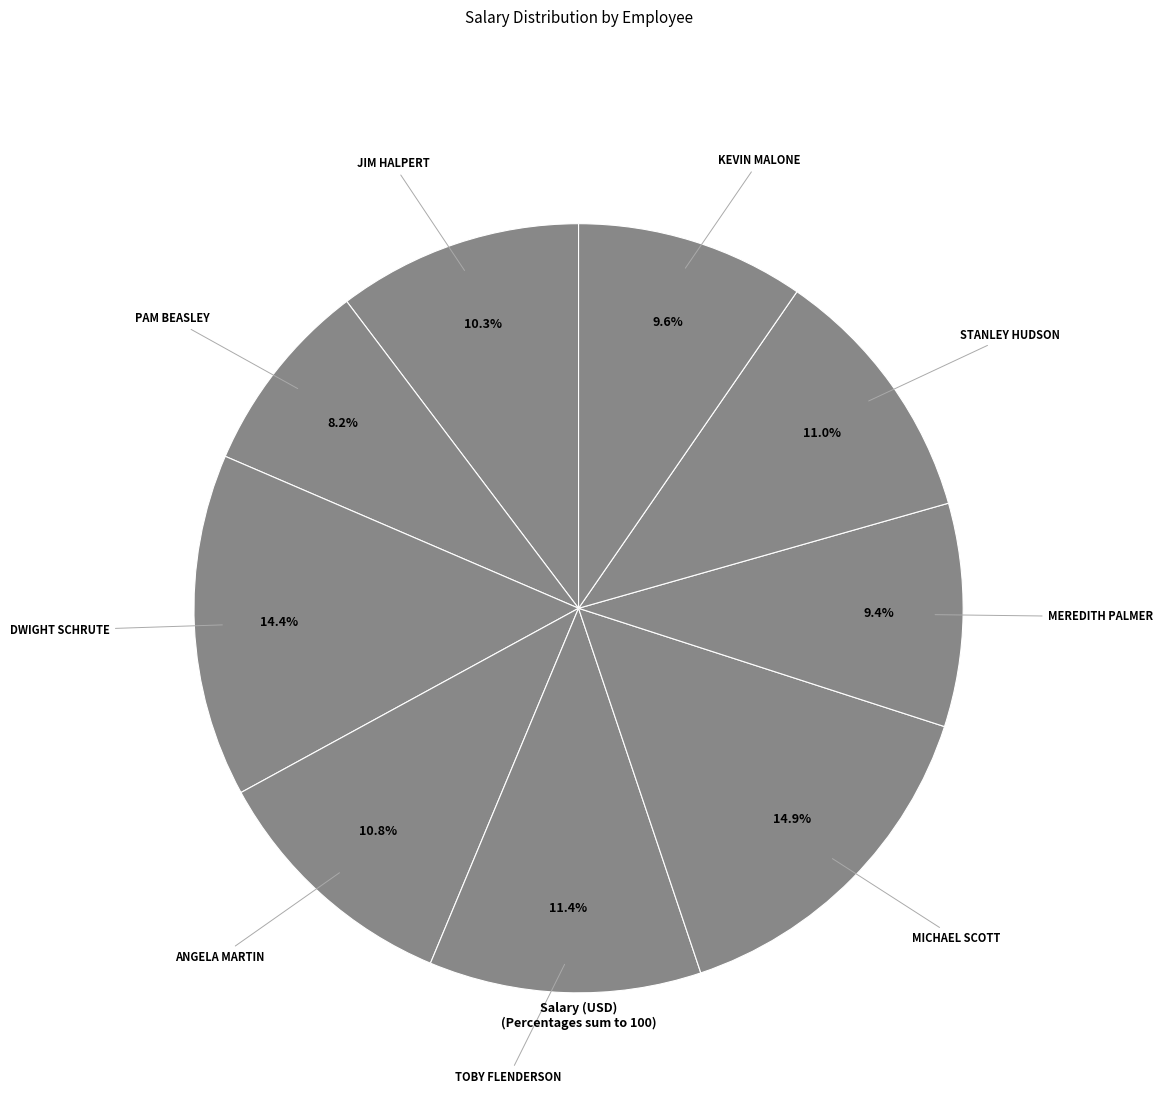

How many segments does this pie chart have?

9